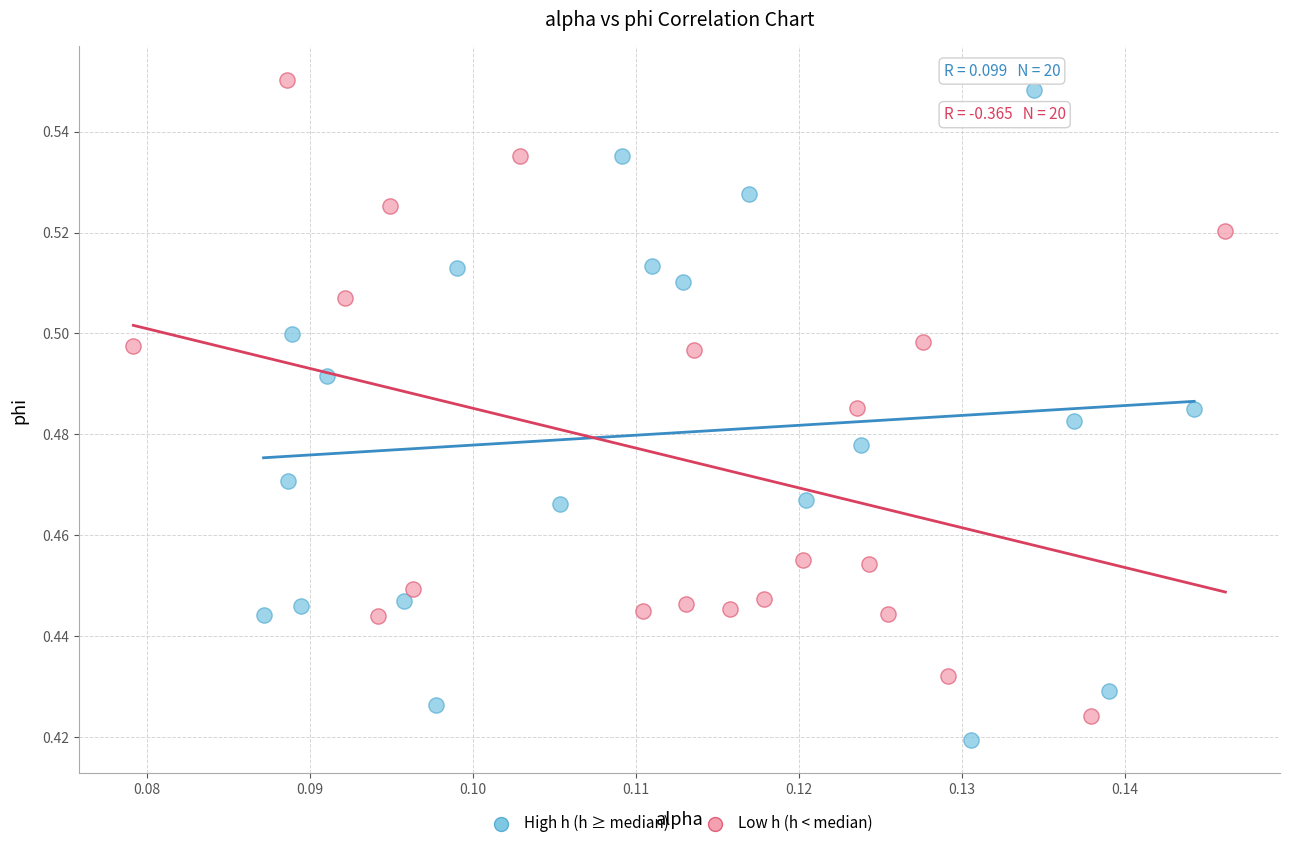

Which series has the widest spread of Y values?

High h (h ≥ median)